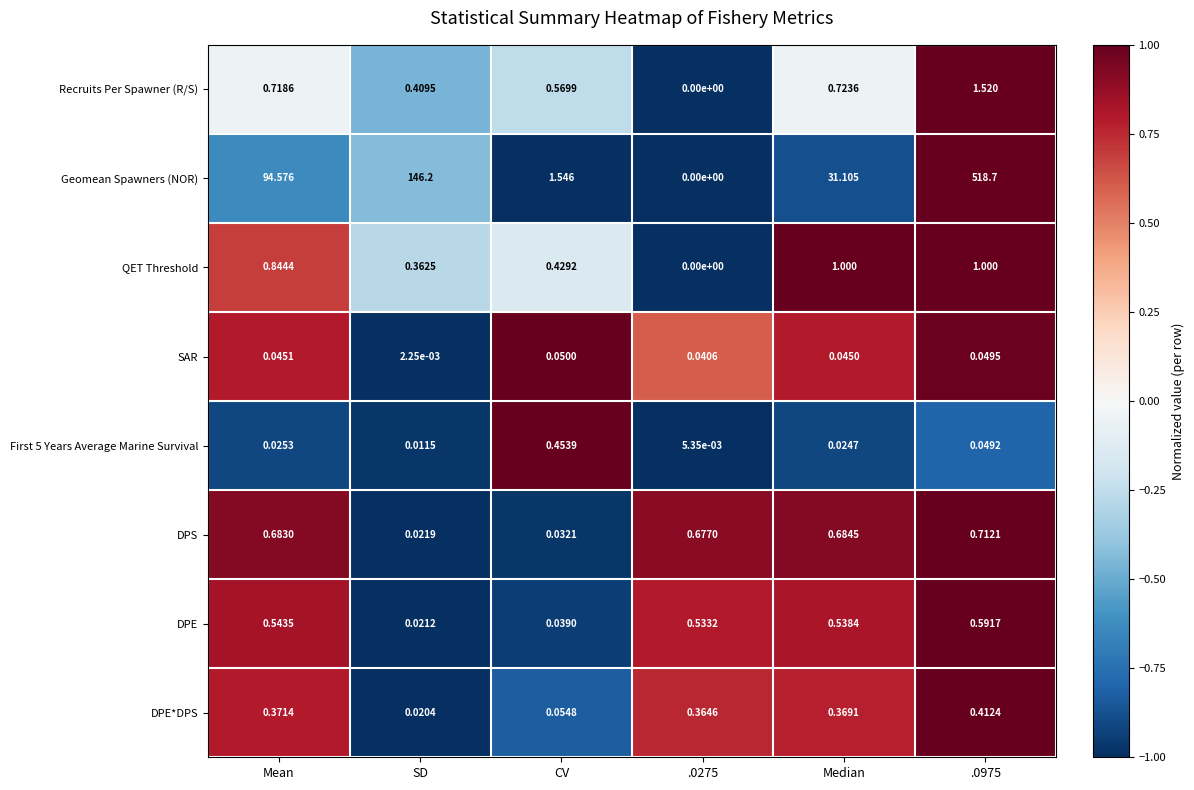

Which series has the widest spread of values?

Geomean Spawners (NOR)